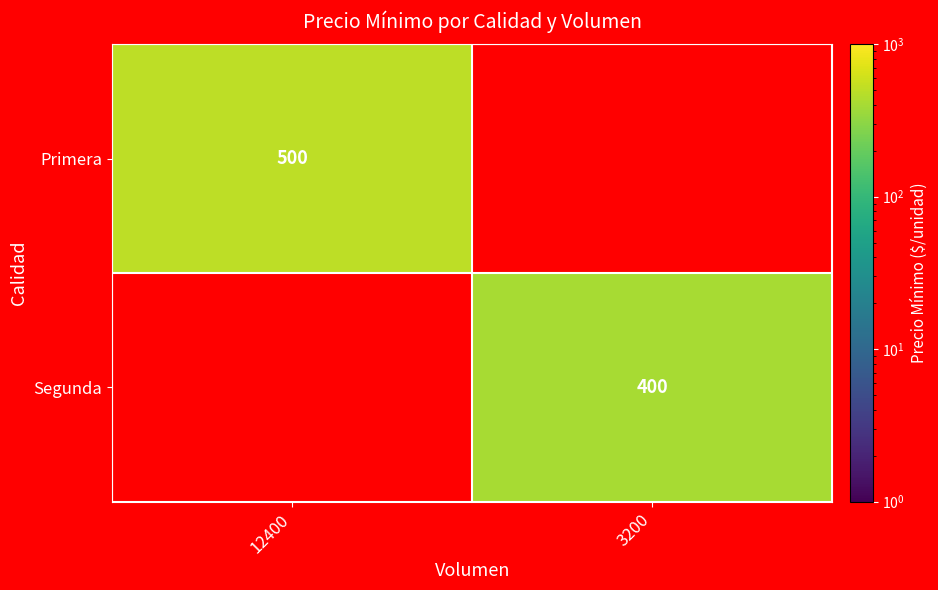

Is the value of Primera at 12400 greater than the value of Segunda at 3200?

Yes